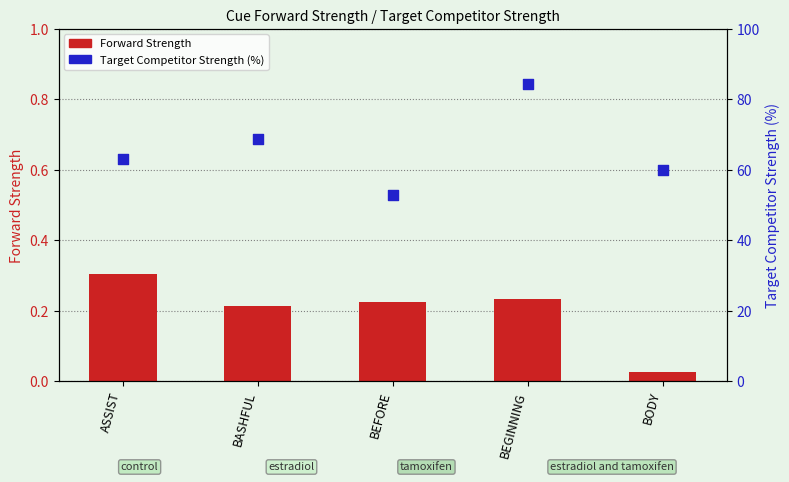

At which category is the sum across all series the highest?

BEGINNING